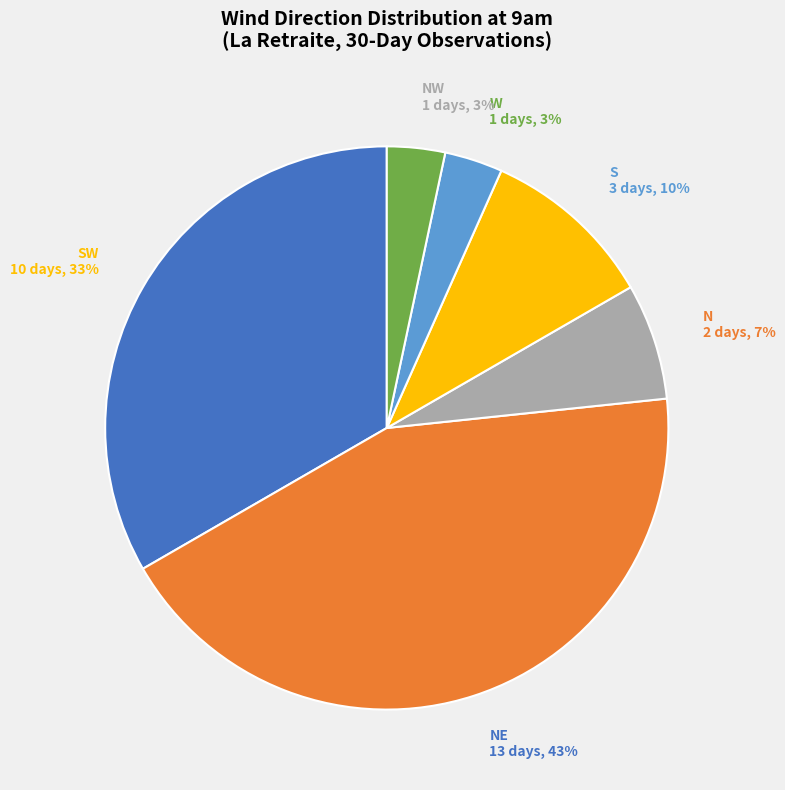

What is the largest slice in the pie chart?

NE